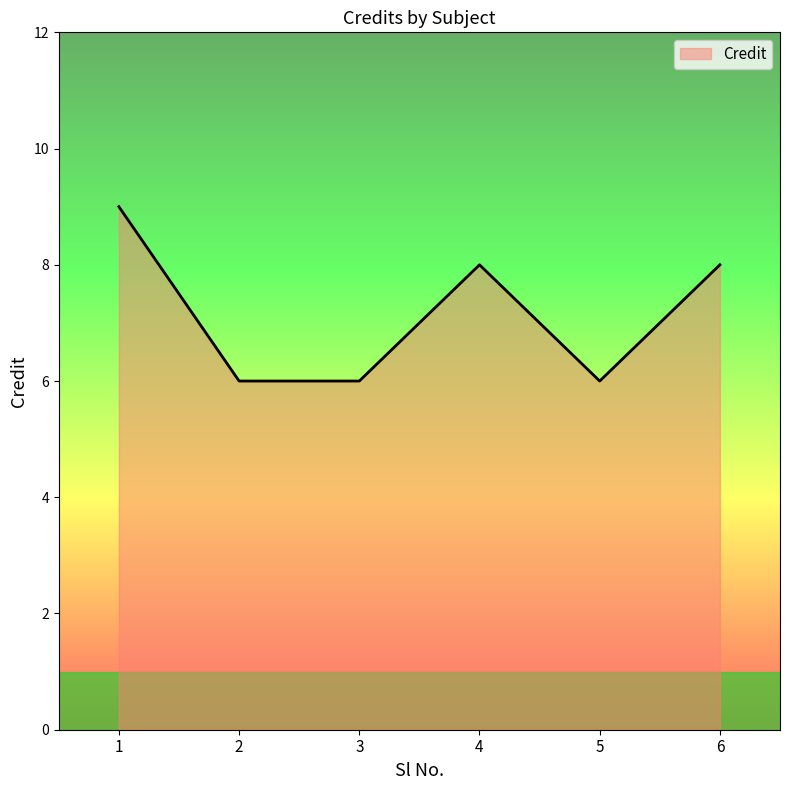

What is the smallest value displayed?

6